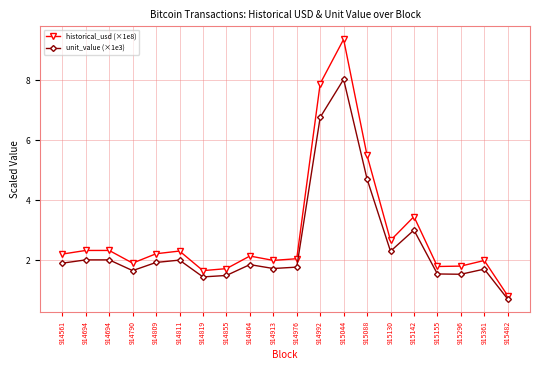

What is the difference between the maximum and second lowest values in the unit_value (×1e3) series?

6.6